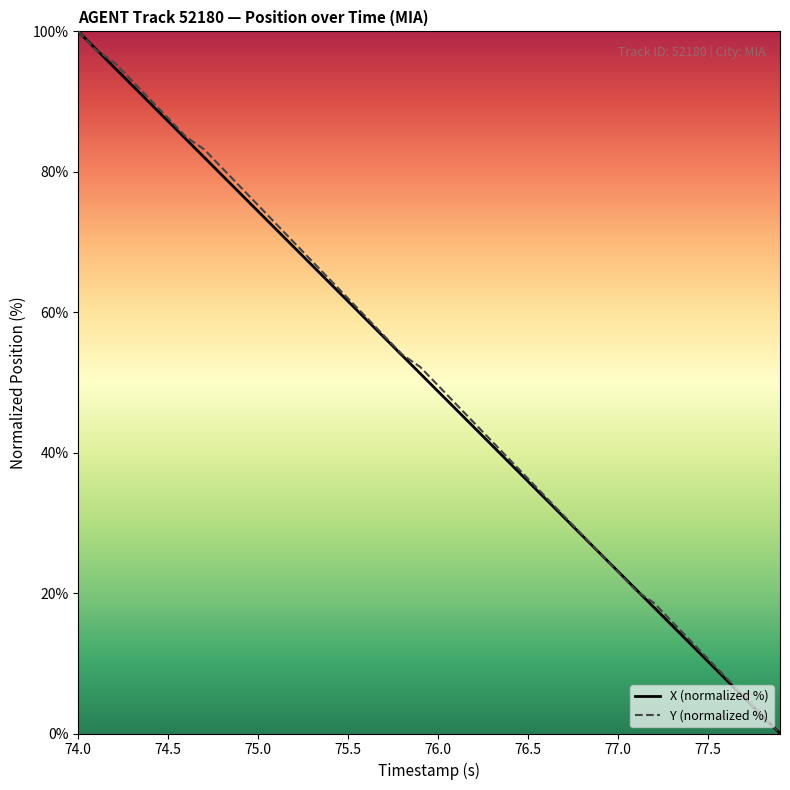

What is the average value of the Y (normalized %) series?

50.4